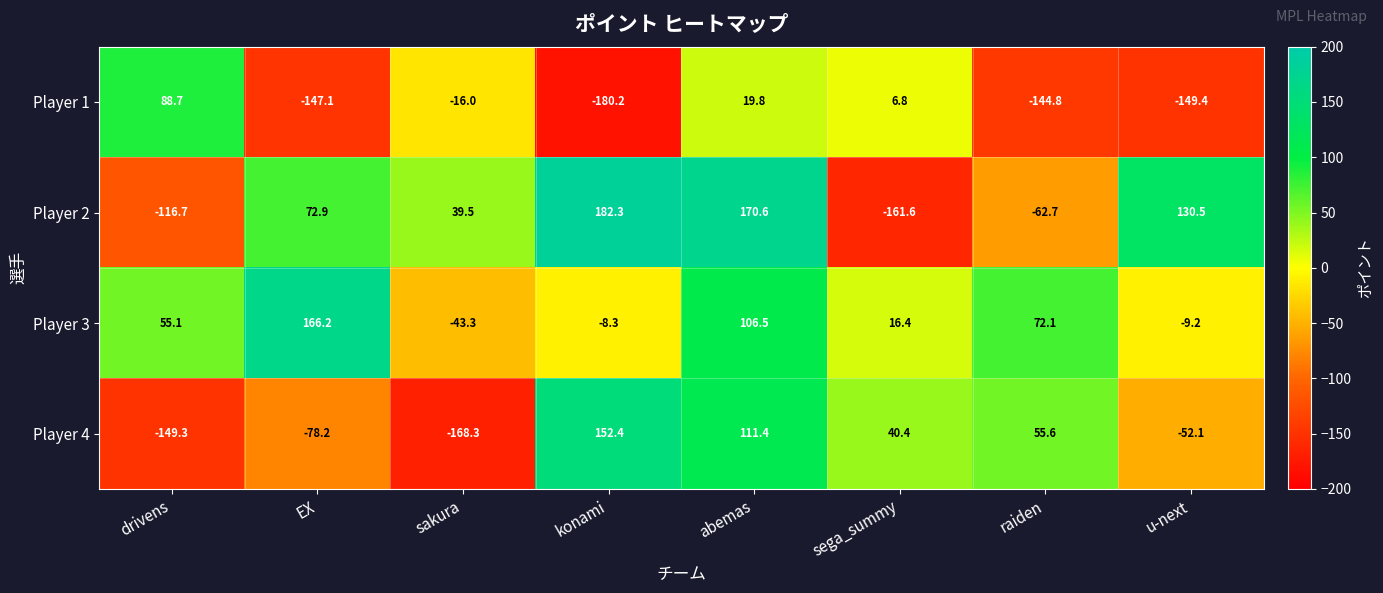

What is the spread (max minus min) of values at u-next?

279.9